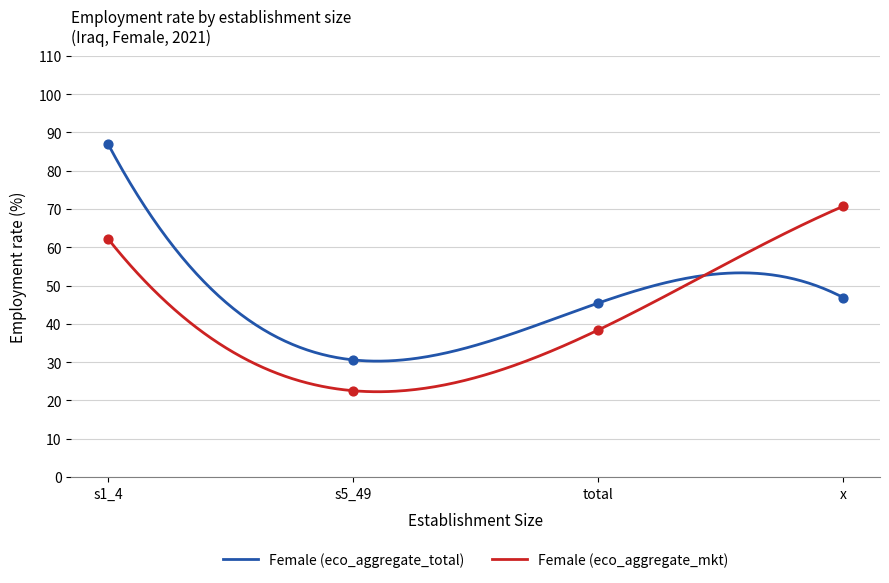

What are all the series names shown in the legend?

Female (eco_aggregate_total), Female (eco_aggregate_mkt)